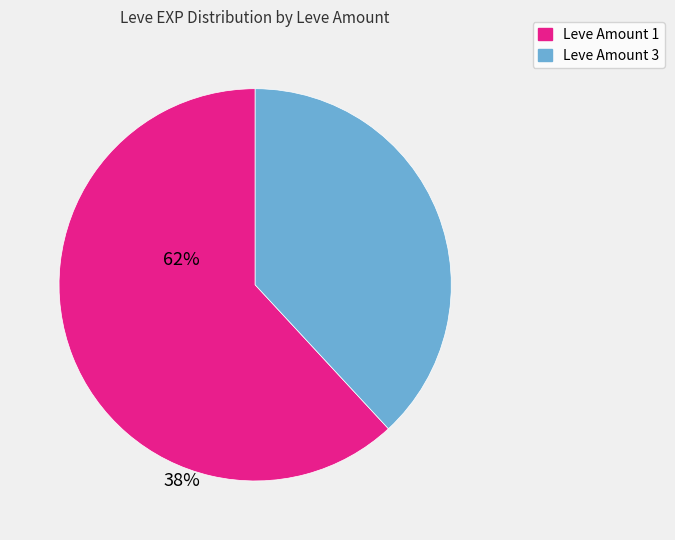

Does any single category account for the majority?

Yes